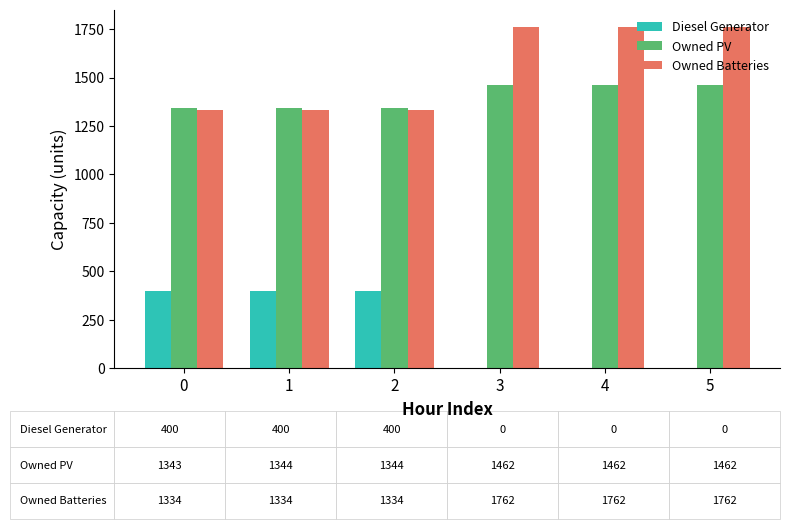

The Owned Batteries series shows 867 at 0. True or false?

False